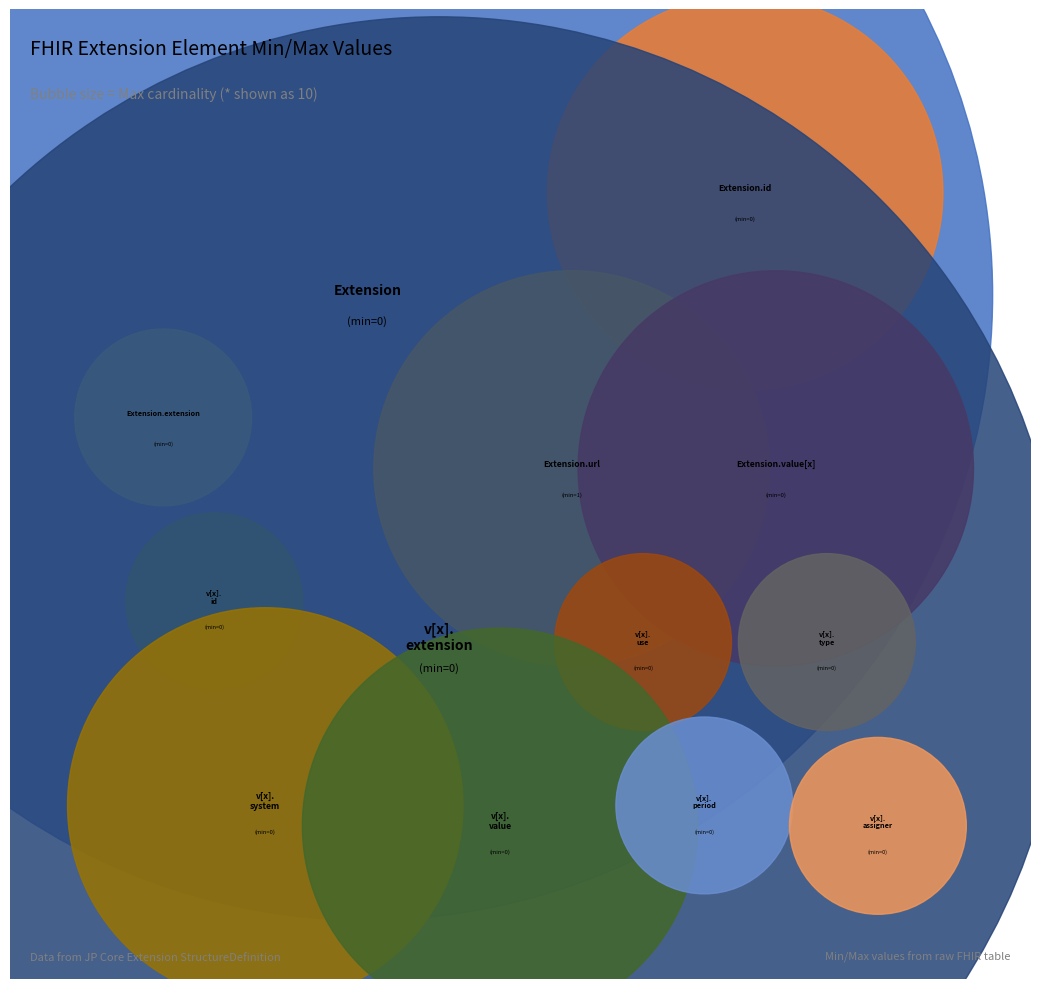

To the nearest percent, what is the difference between the largest and smallest slice percentages?

100%